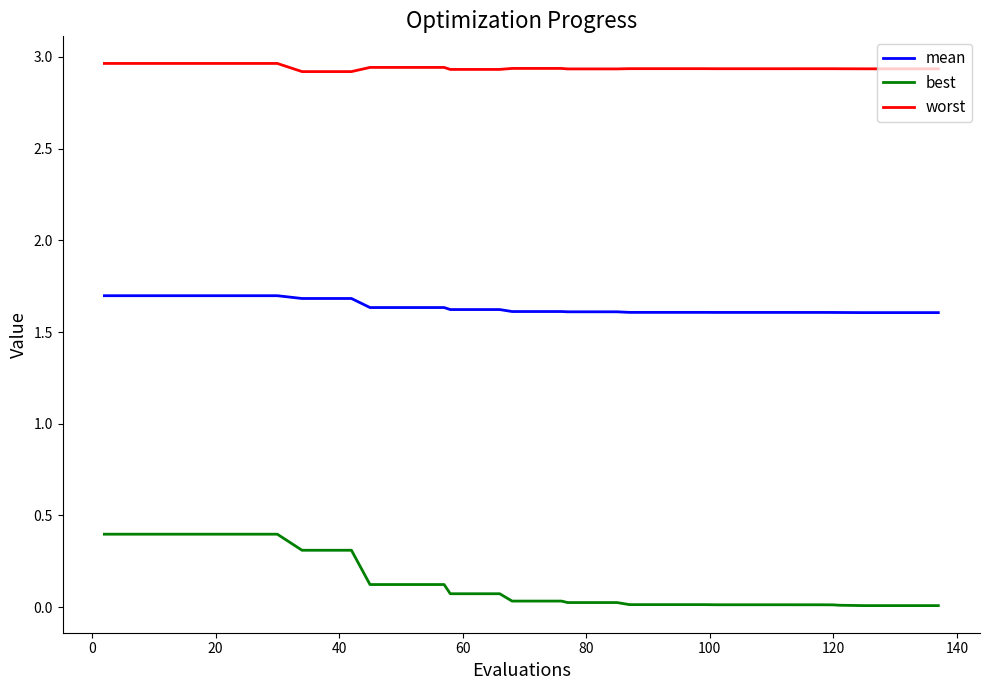

True or false: worst and mean intersect in this chart.

False